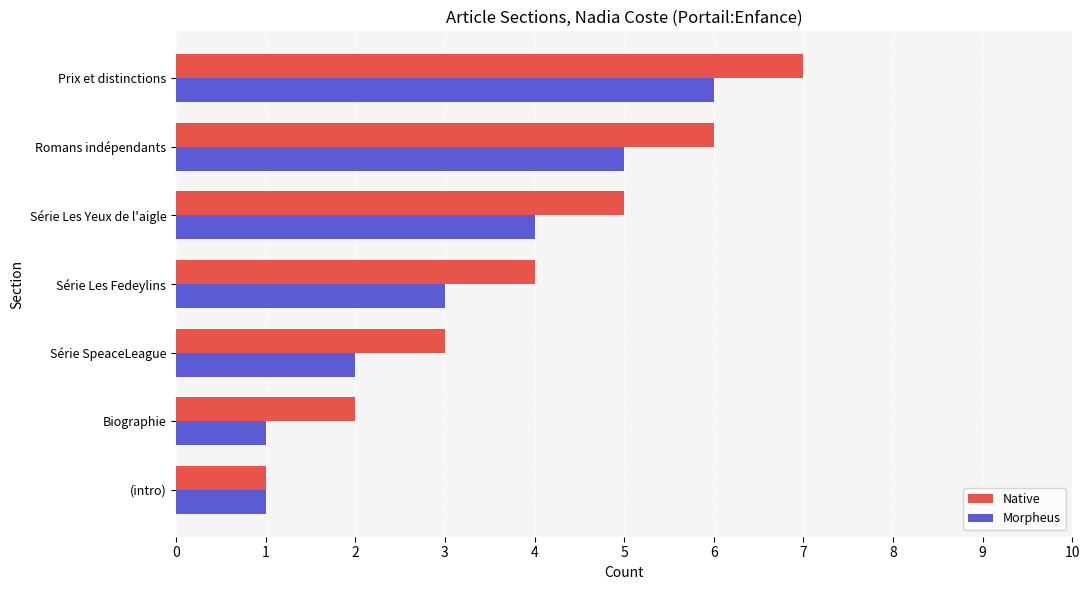

What value does the Morpheus series have at Romans indépendants?

5